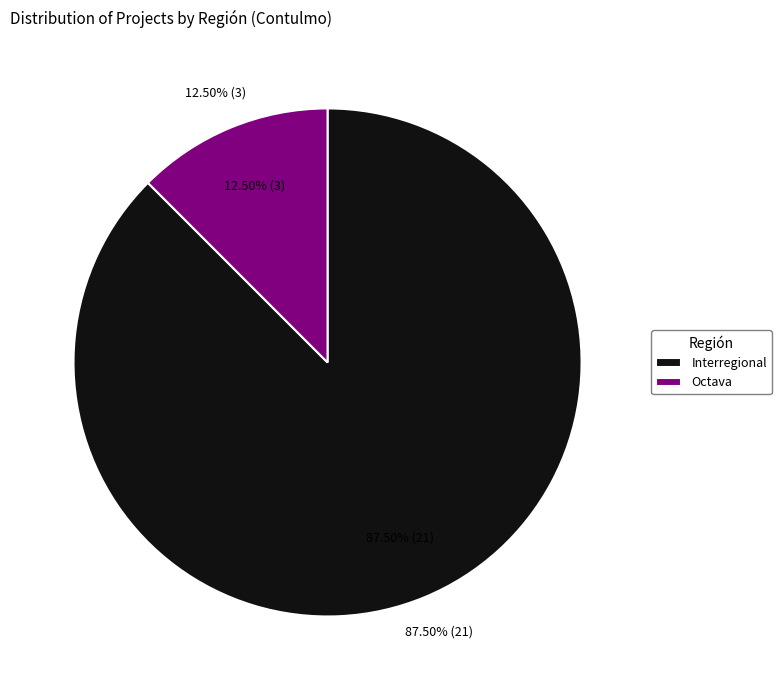

Is it true that Interregional is 73% of the pie?

False